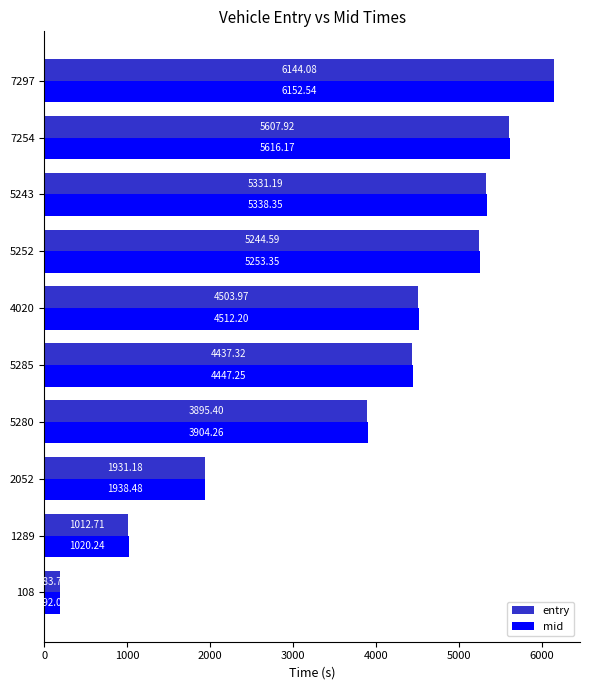

Between 1289 and 5285, which series saw the biggest shift?

mid